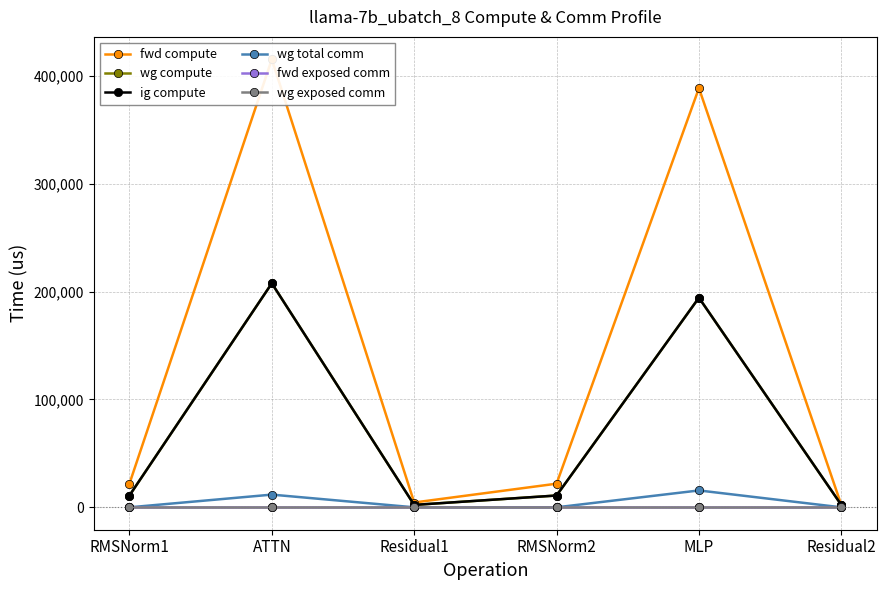

True or false: wg exposed comm and wg compute cross at least once.

False